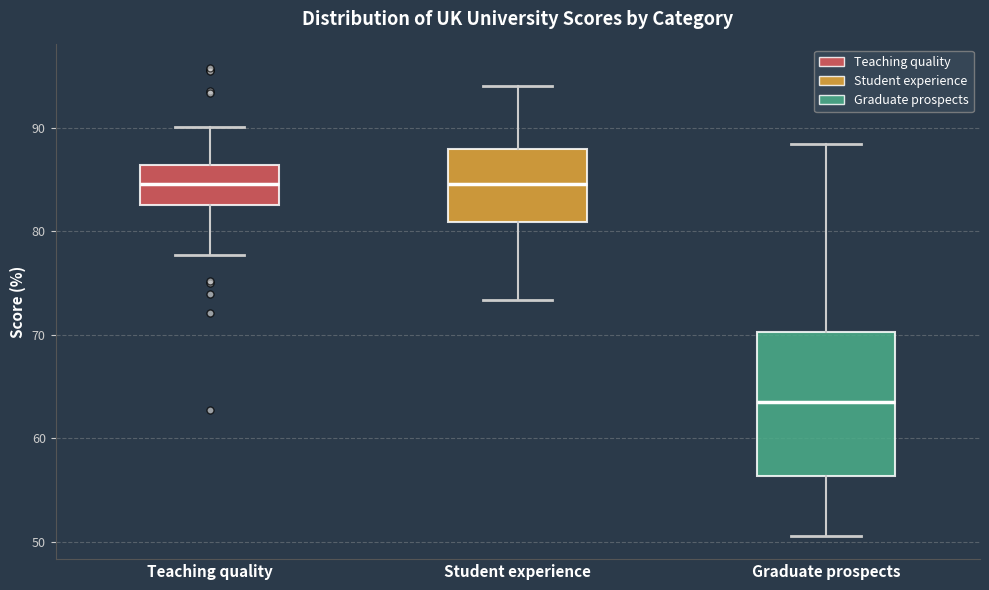

Which box is the tallest, from its lower edge to its upper edge?

Graduate prospects